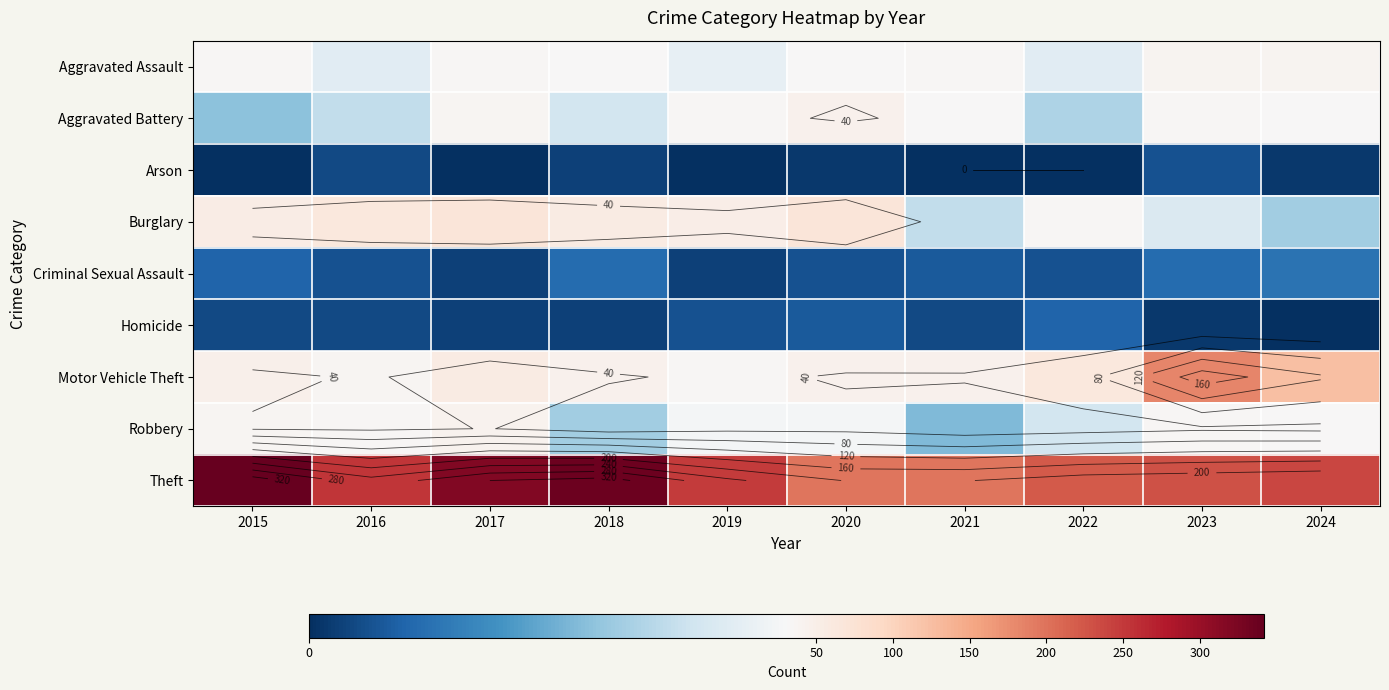

The Motor Vehicle Theft series shows 37 at 2016. True or false?

True